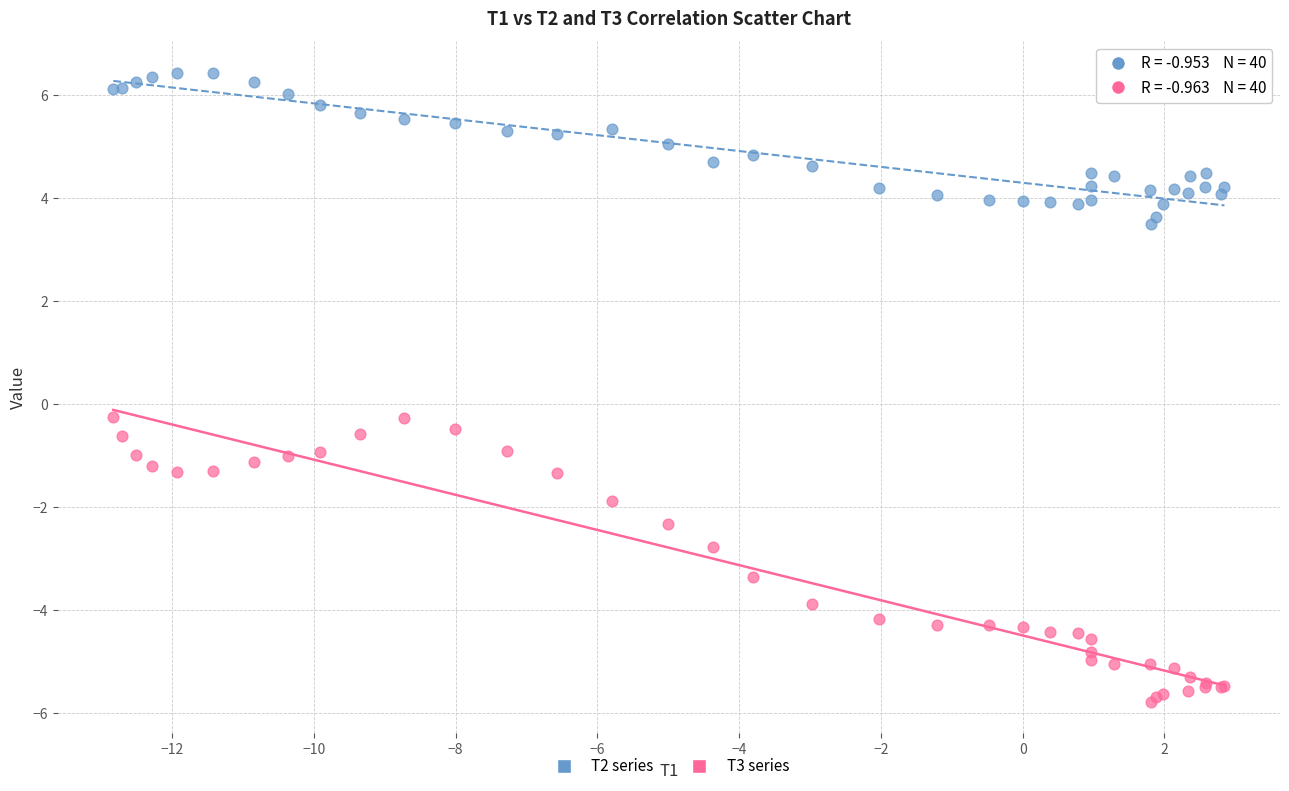

Which series reaches the minimum Y coordinate?

T3 series